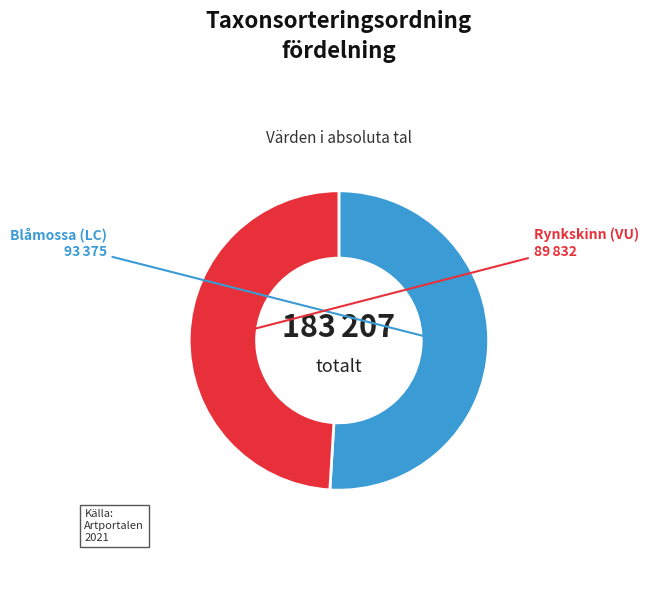

Does any single category account for the majority?

Yes